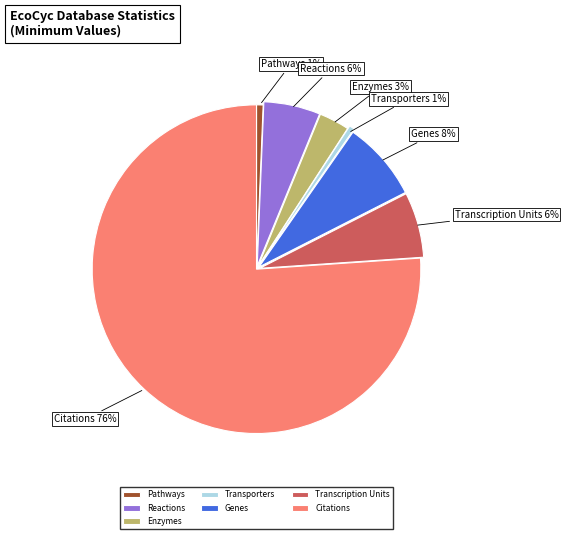

Which has a higher value, Pathways or Transcription Units?

Transcription Units